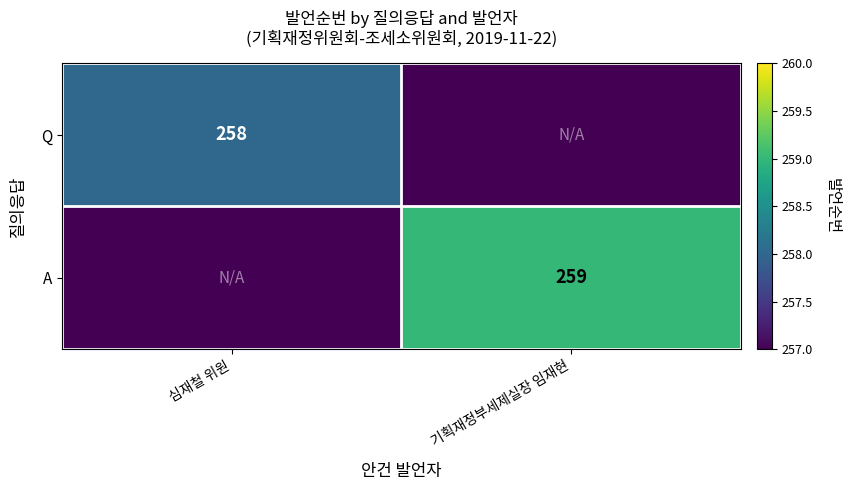

Is it true that A equals 259 at 기획재정부세제실장 임재현?

True